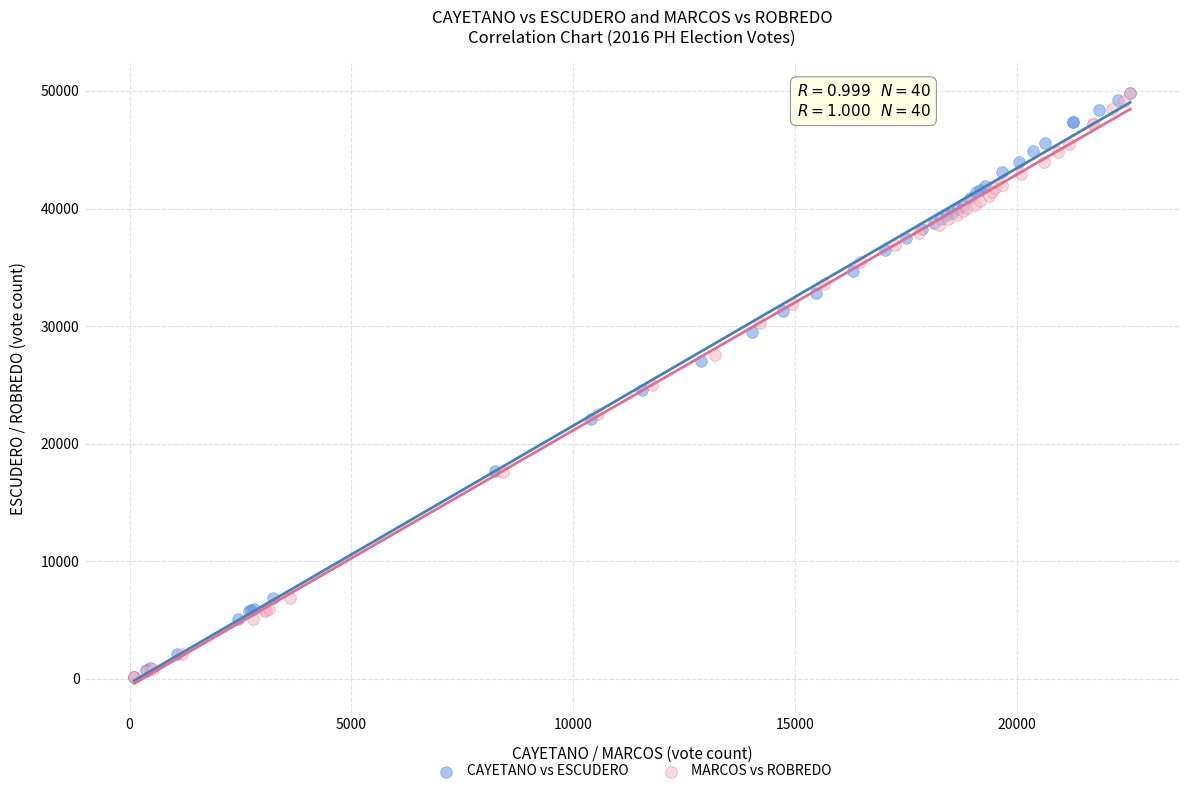

What are all the series names shown in the legend?

CAYETANO vs ESCUDERO, MARCOS vs ROBREDO